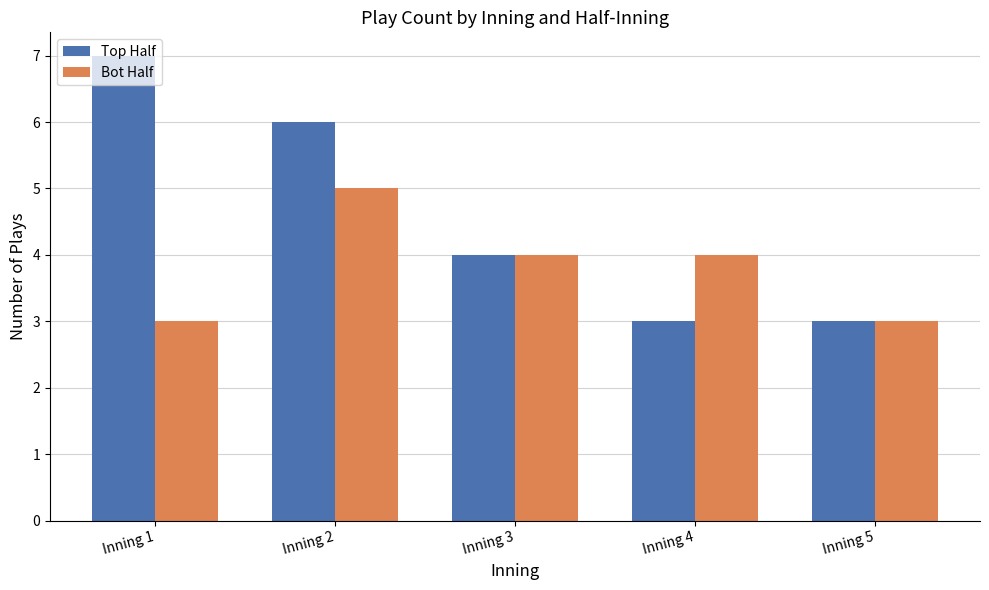

True or false: Bot Half has a value of 1 at Inning 4.

False